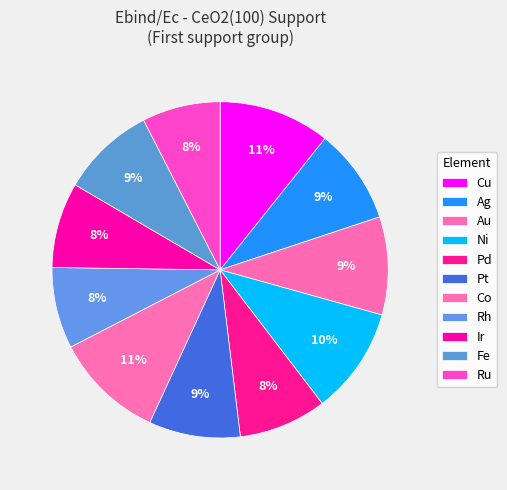

Count the number of slices in the pie.

11